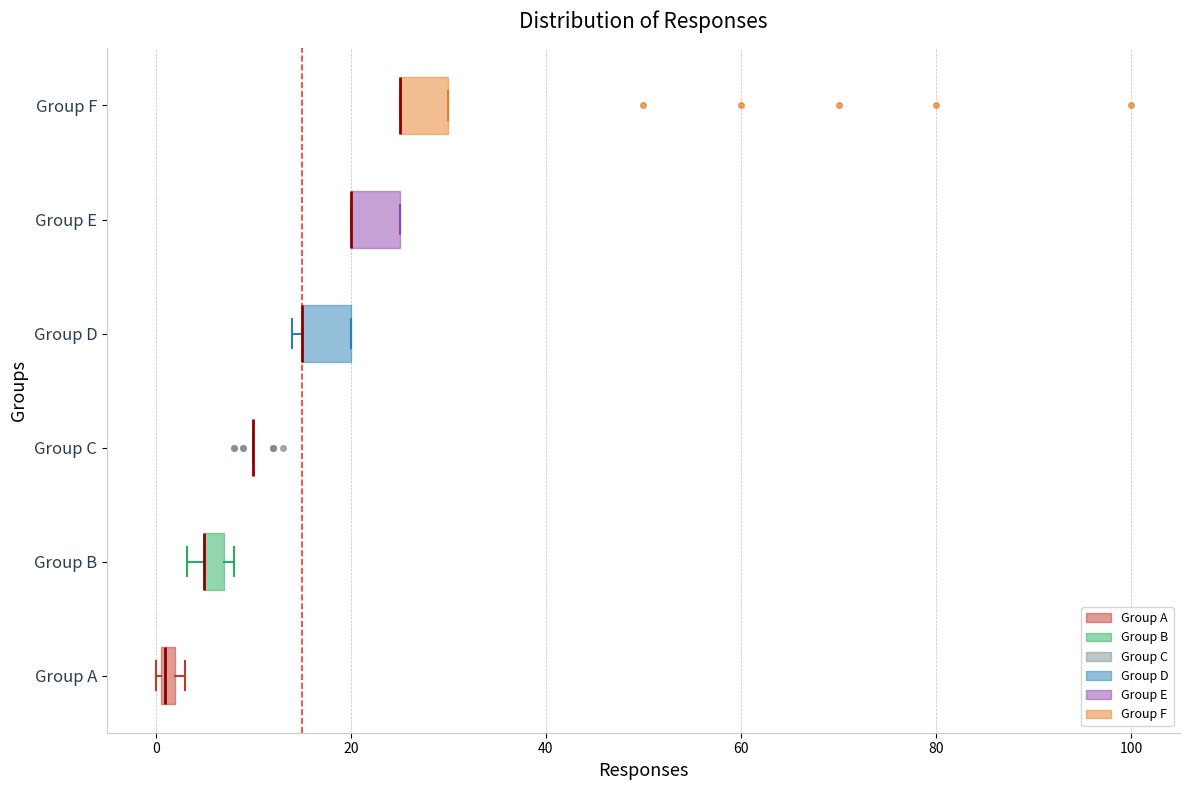

Where is the right edge of the box for Group D on the x-axis? The values are not printed on the chart, so give them approximately, as read against the axis.

20